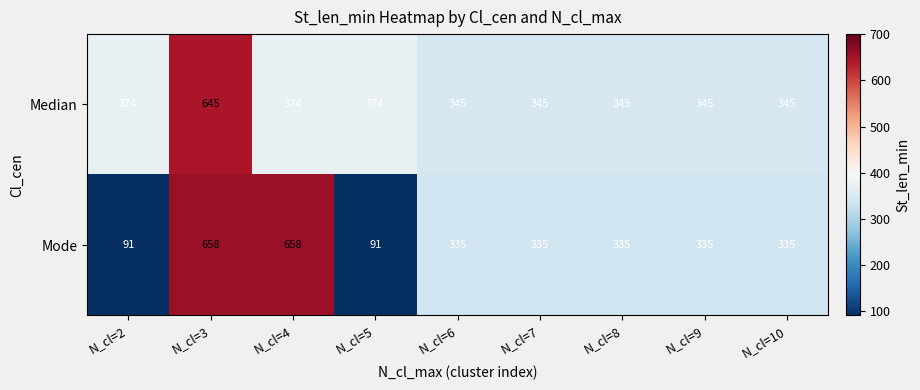

What is the lowest value of the Median series?

345